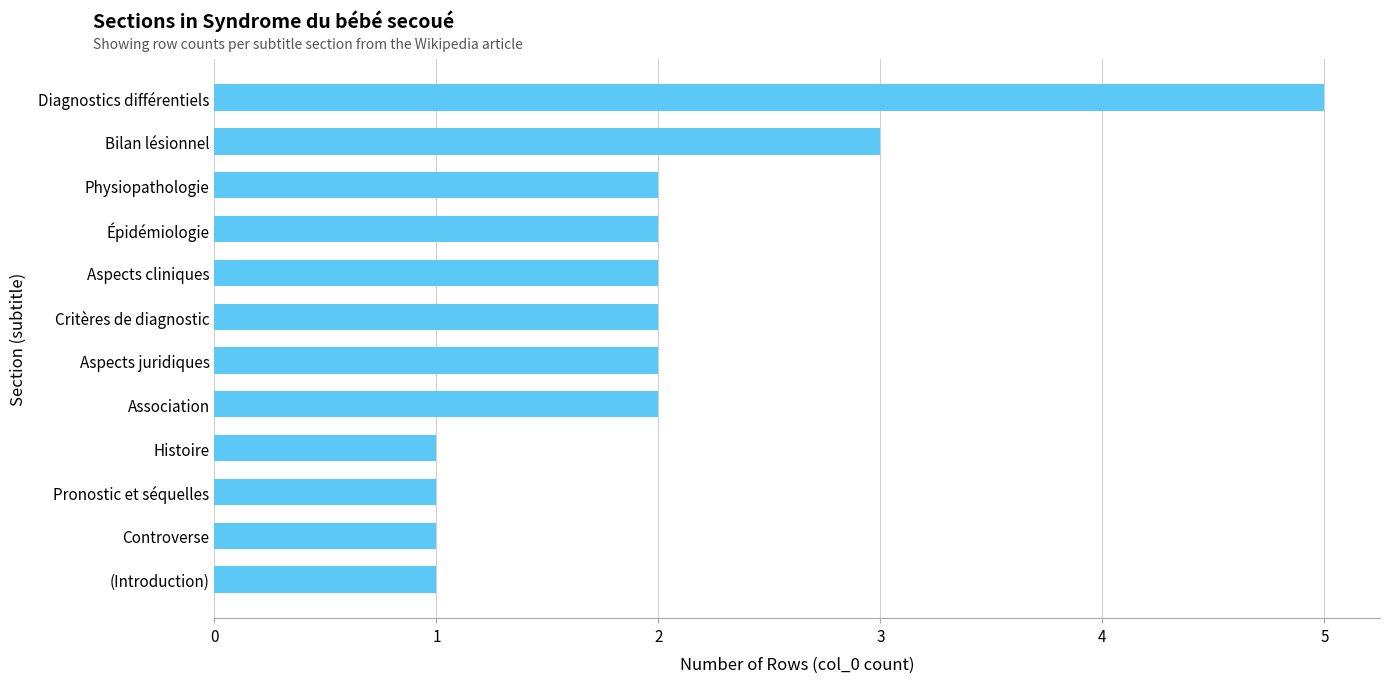

What is the ratio of the value at Bilan lésionnel to the value at Épidémiologie?

1.5